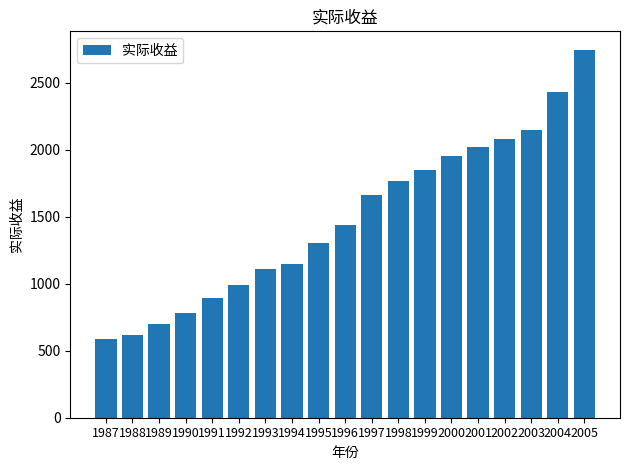

Does the chart contain any negative values?

No